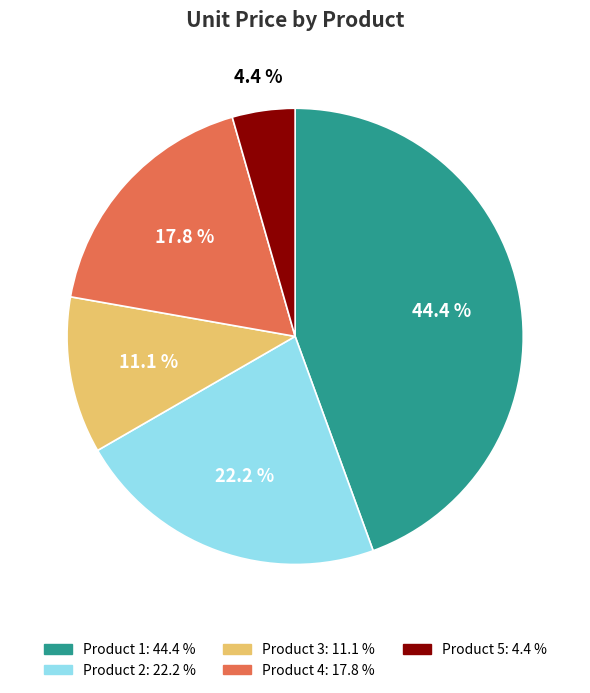

Does any single category account for the majority?

No